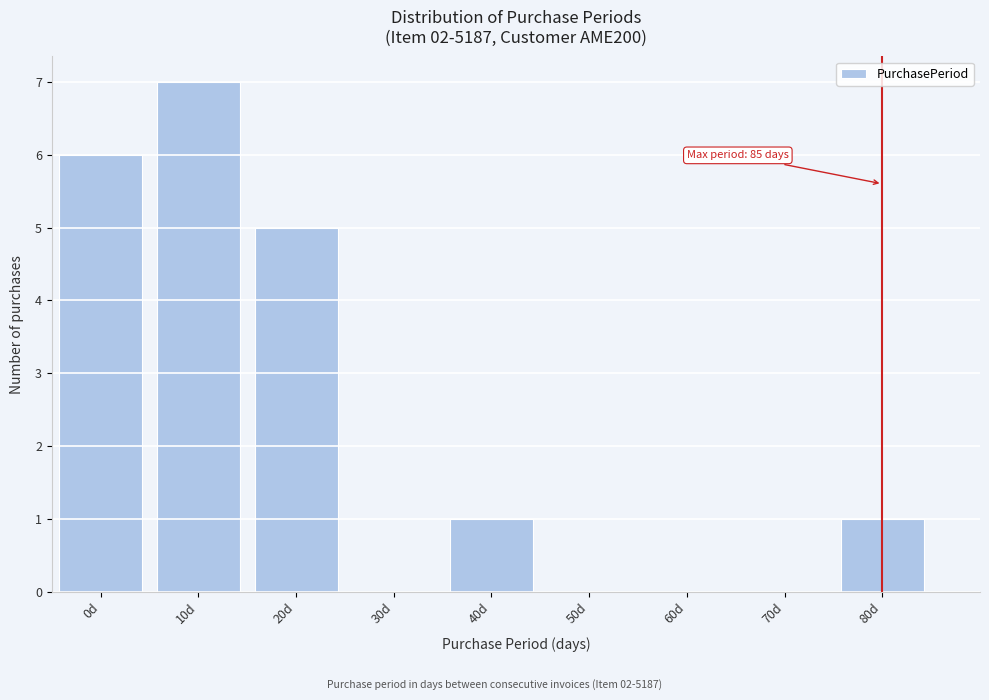

Reading right to left, list all the values displayed in this chart.

80d=1	70d=0	60d=0	50d=0	40d=1	30d=0	20d=5	10d=7	0d=6